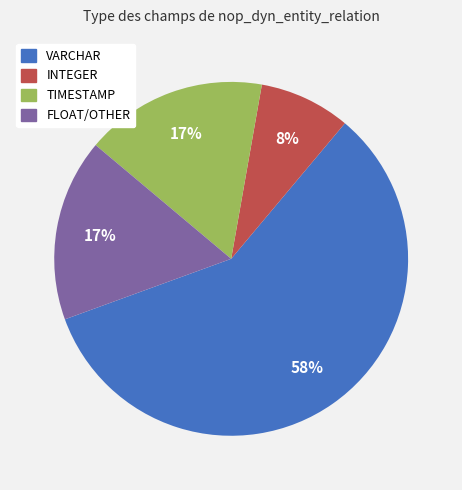

To the nearest percent, what is the average slice percentage?

25%